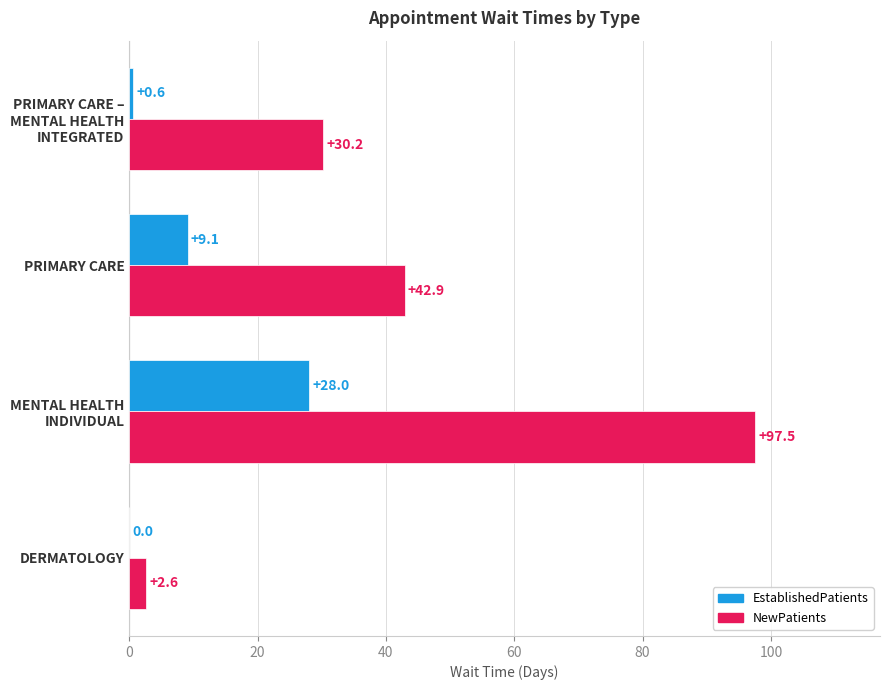

Which series has the largest total across all categories?

NewPatients